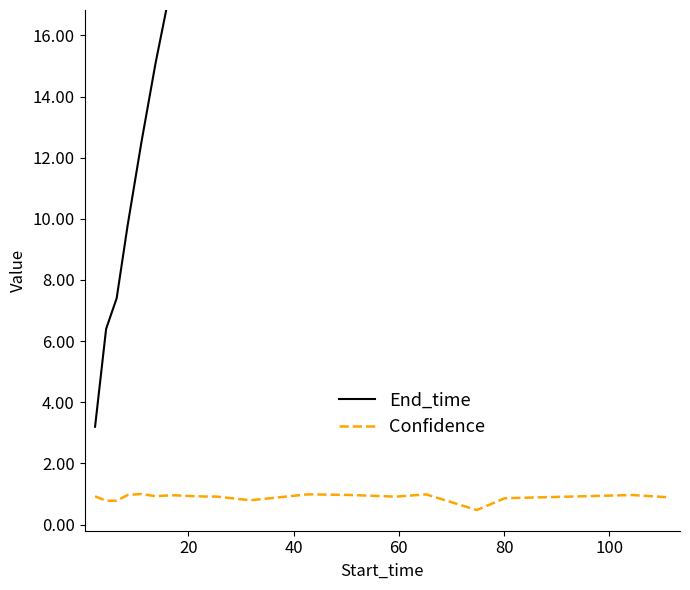

What is the average value of the End_time series?

39.2